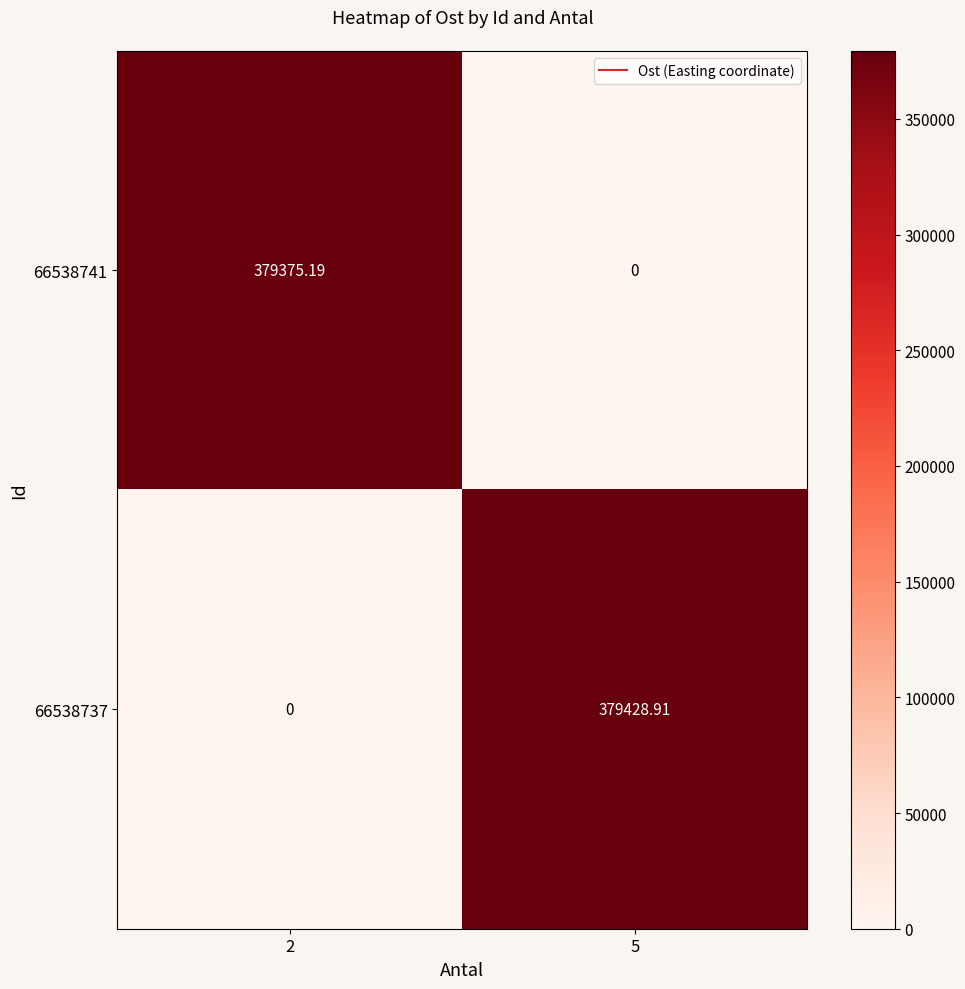

Is the value of 66538737 at 2 greater than the value of 66538741 at 2?

No